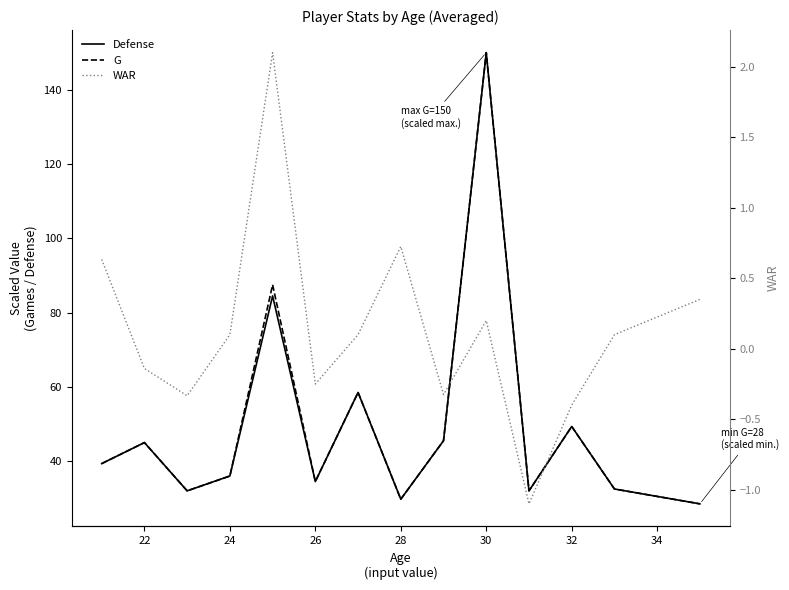

What is the lowest value of the G series?

28.5